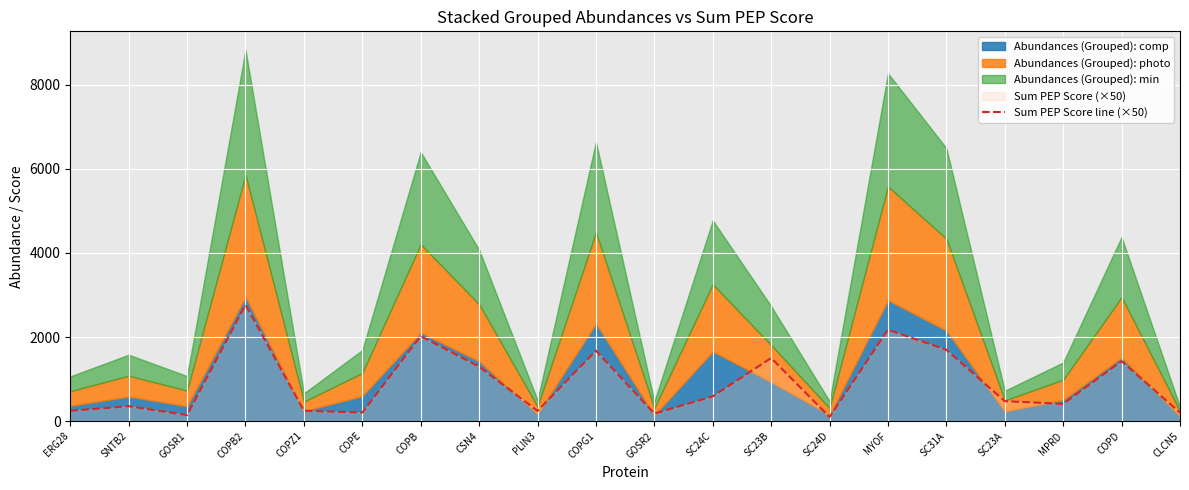

What is the value of the 7th point from the left?

2022.1